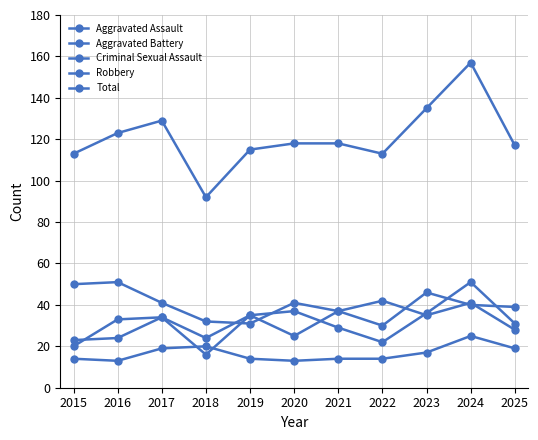

What is the total value across all series at 2018?

184